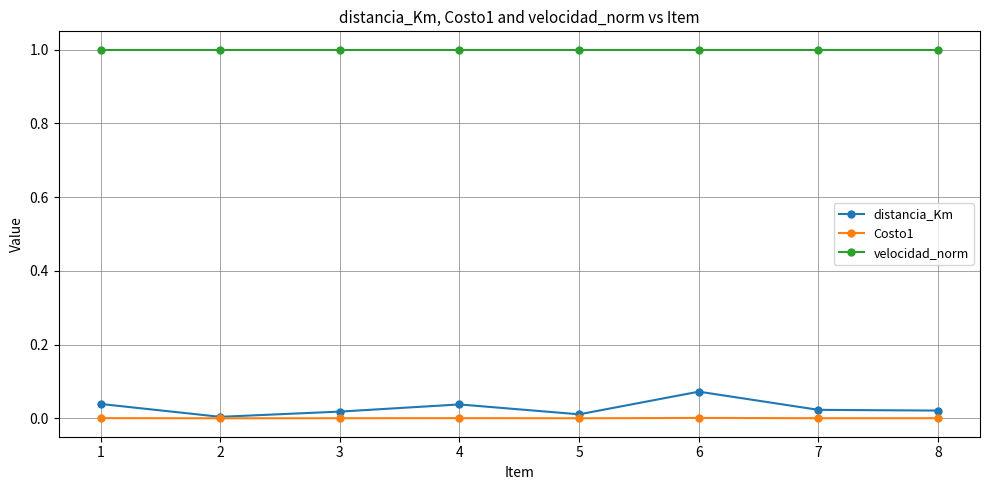

Is it true that velocidad_norm equals 1.3 at 5?

False